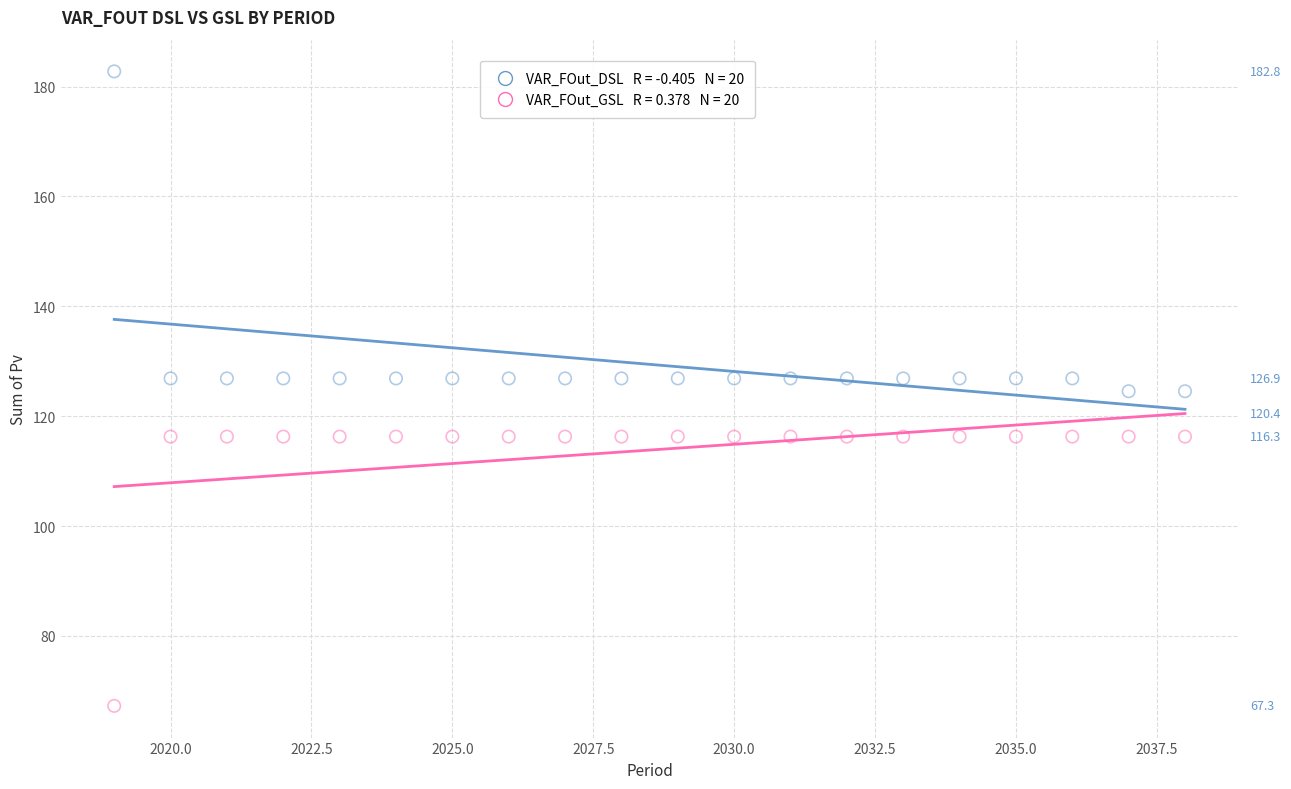

Across all data points, what is the range of Y values (max minus min)?

115.5